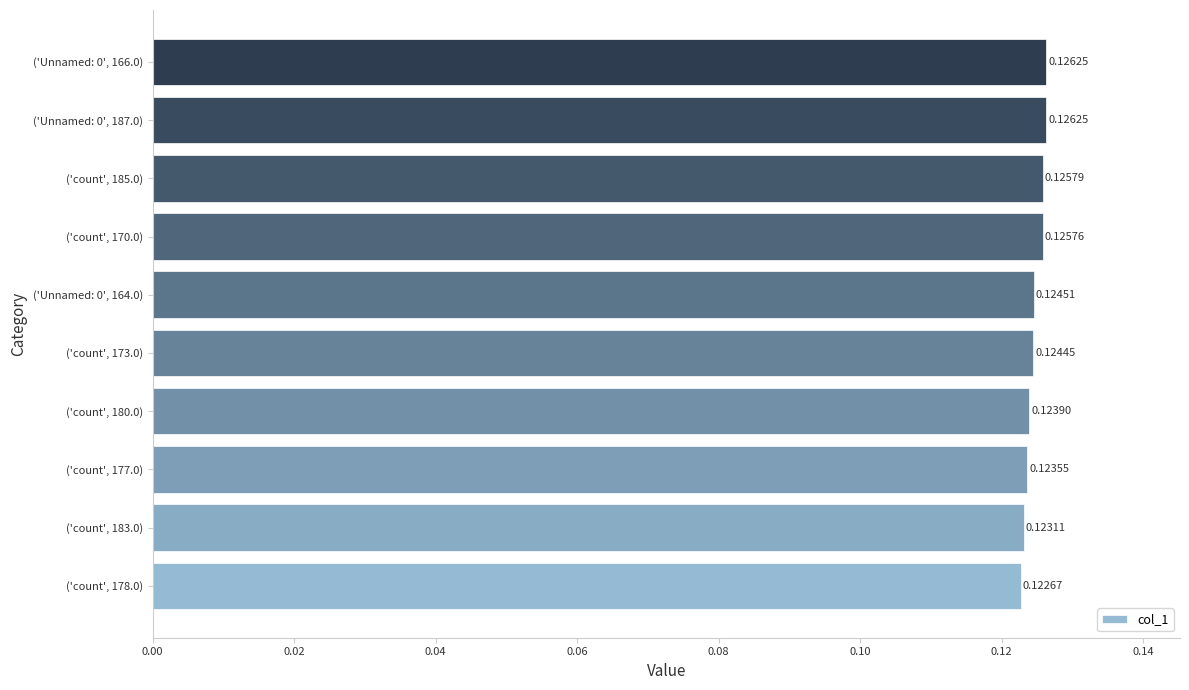

Between ('Unnamed: 0', 166.0) and ('count', 180.0), which is larger?

('Unnamed: 0', 166.0)